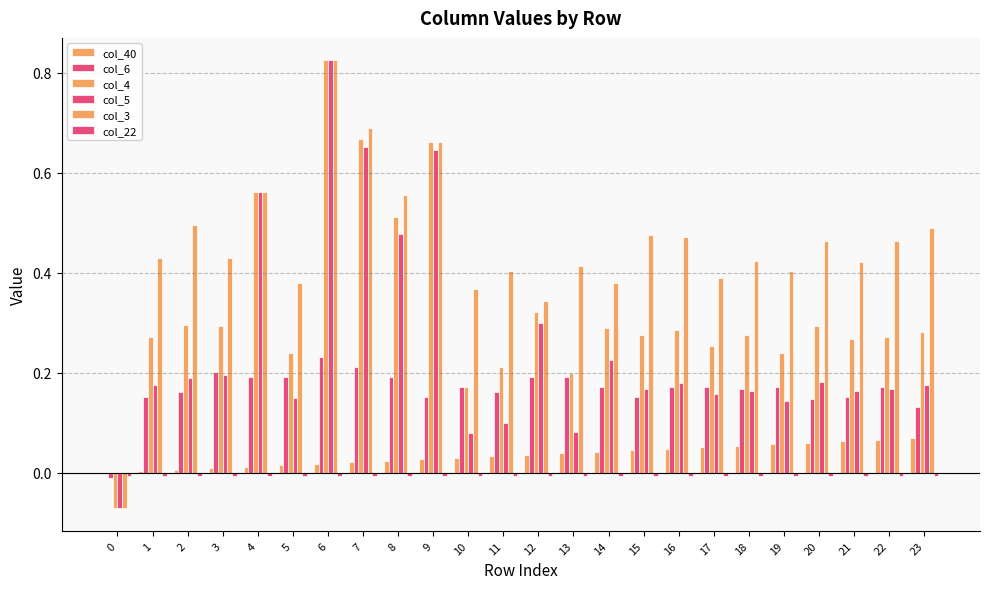

What is the difference between the col_6 values at 17 and 0?

0.2